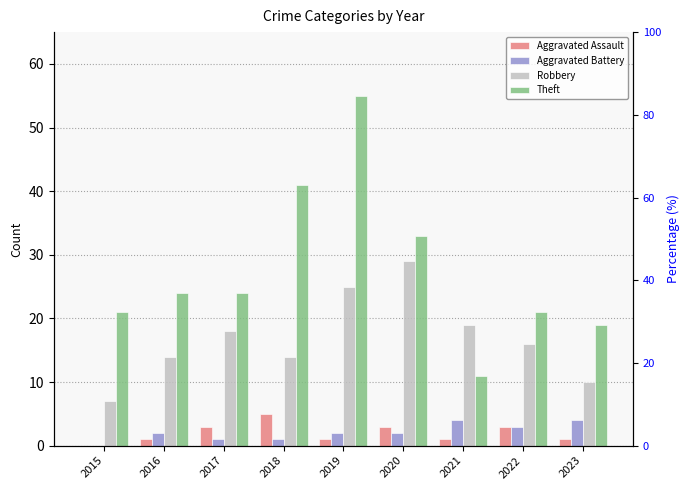

At which label is Robbery closest to 18?

2017